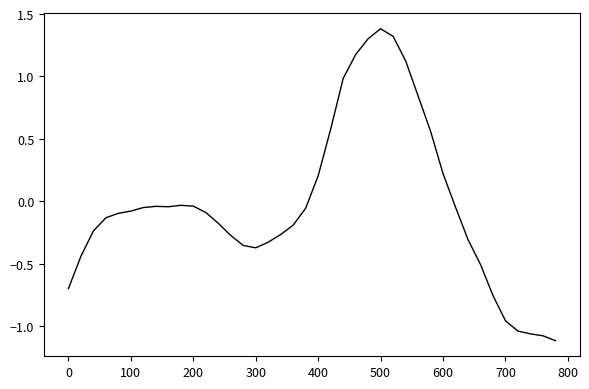

What is the difference between the maximum and minimum values?

2.5